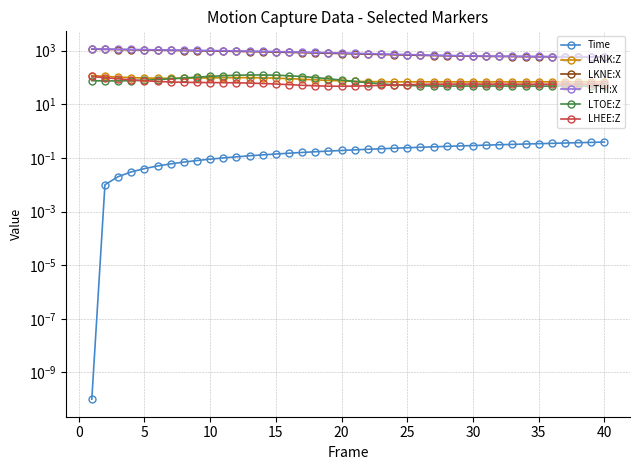

How many values in the LKNE:X series are below 781?

20